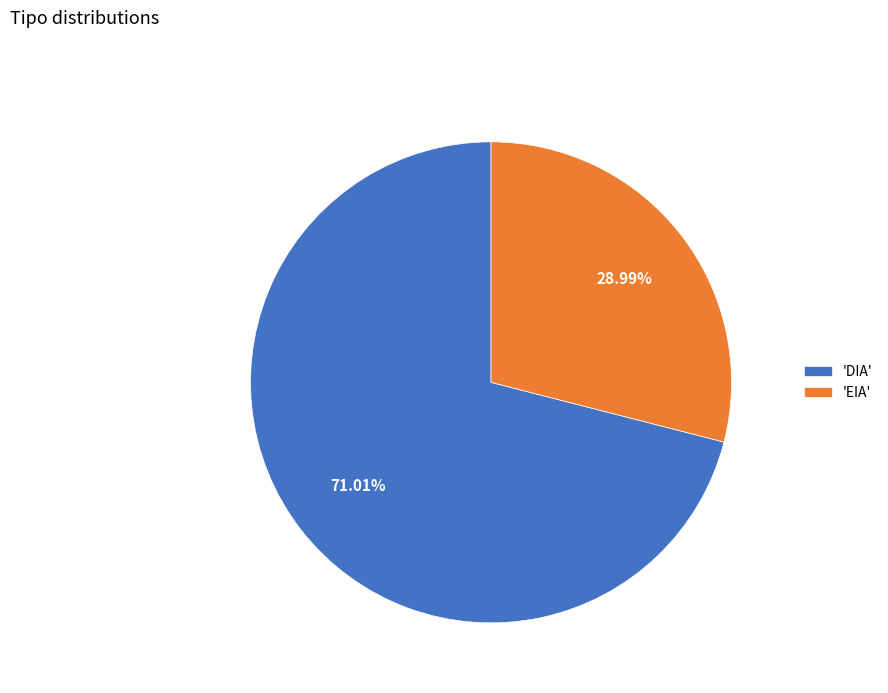

What is the majority slice?

'DIA'